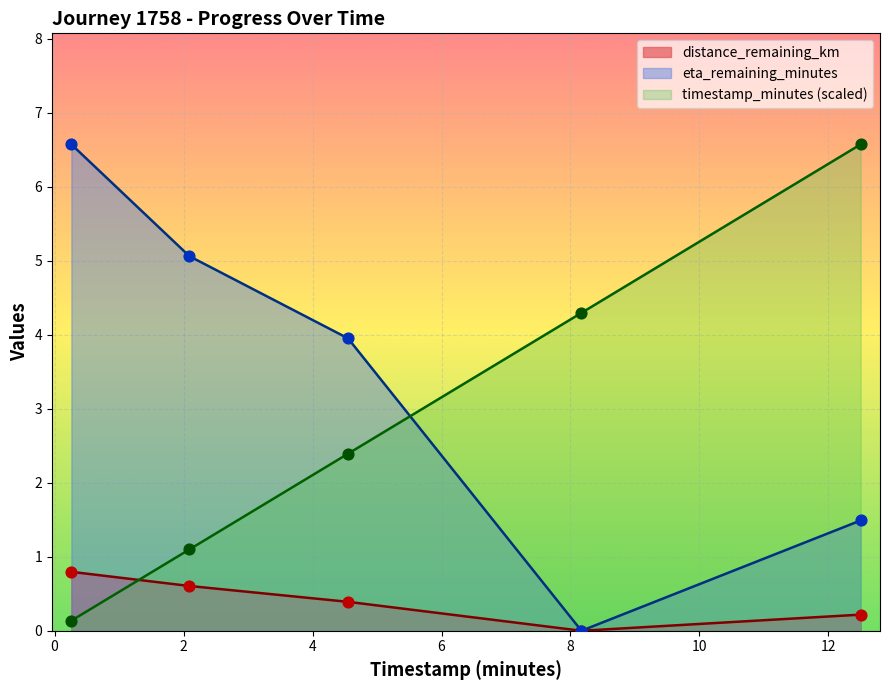

At how many categories does at least one series exceed 5?

3